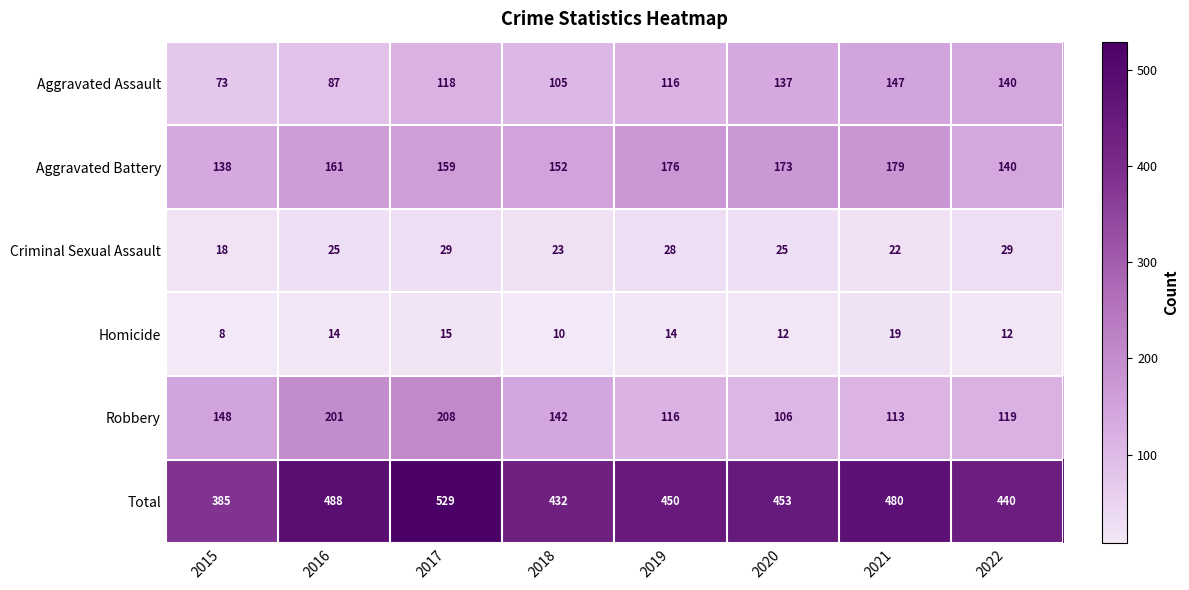

Read the Aggravated Assault value at 2015, to the nearest 10.

70